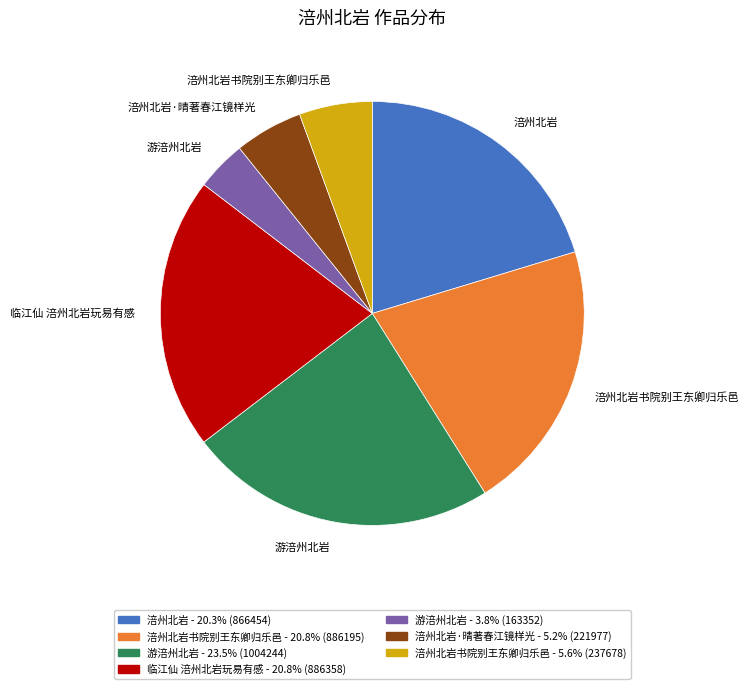

Is there any slice that represents more than half of the pie?

No